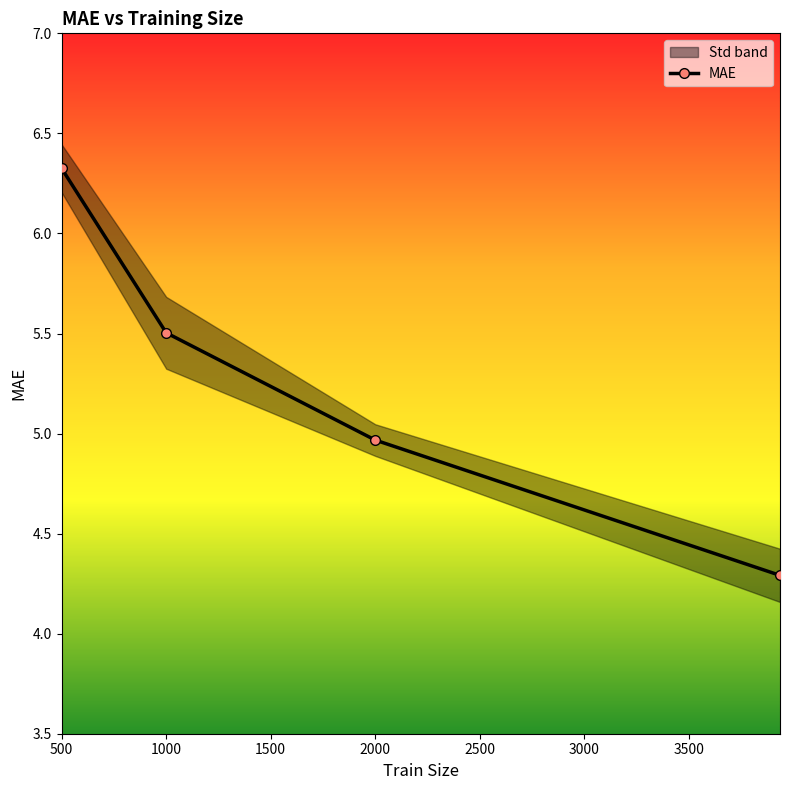

Where does the data first go above 5?

500